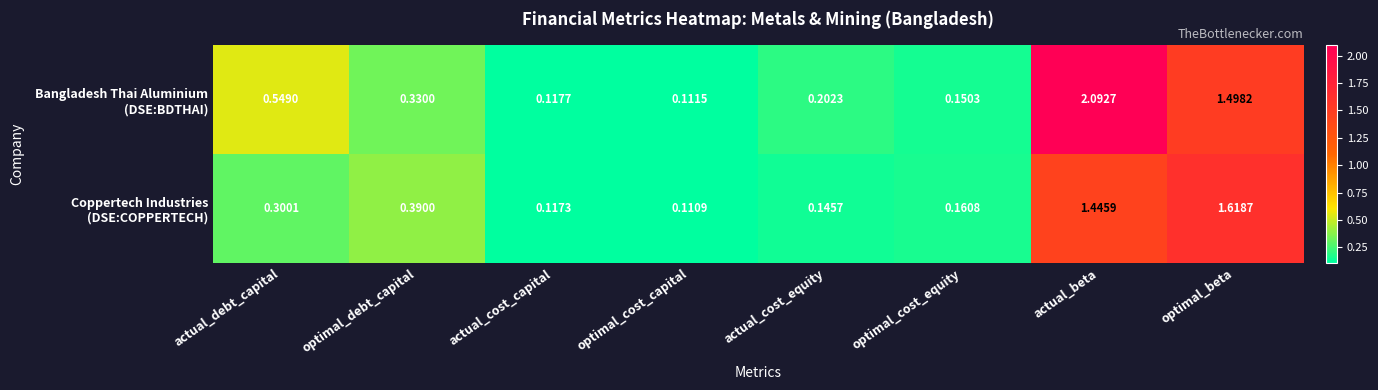

Which label corresponds to the smallest value in the chart?

optimal_cost_capital